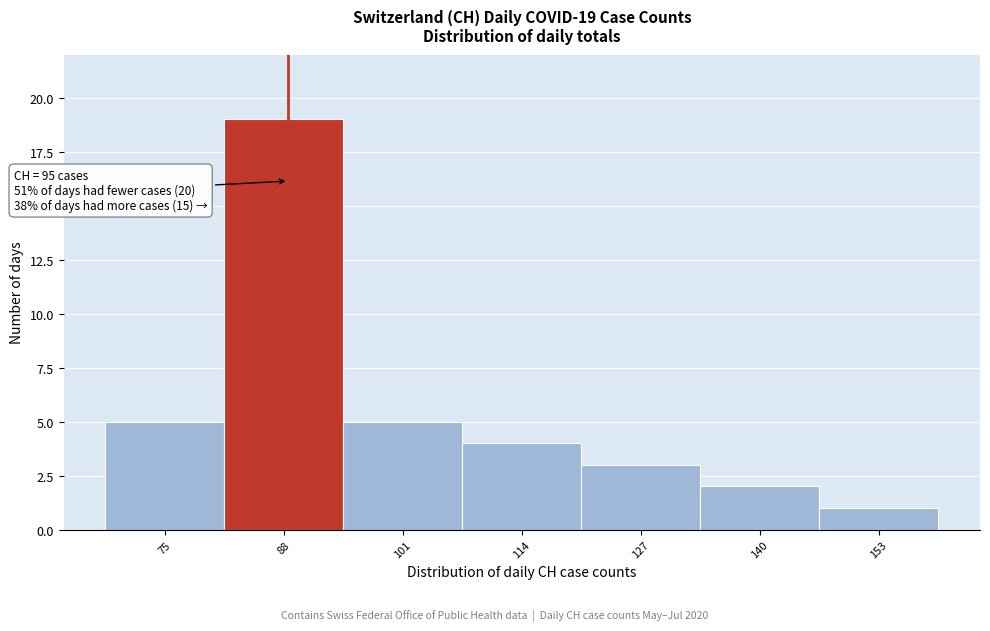

Reading left to right, list all the values displayed in this chart.

75=5	88=19	101=5	114=4	127=3	140=2	153=1